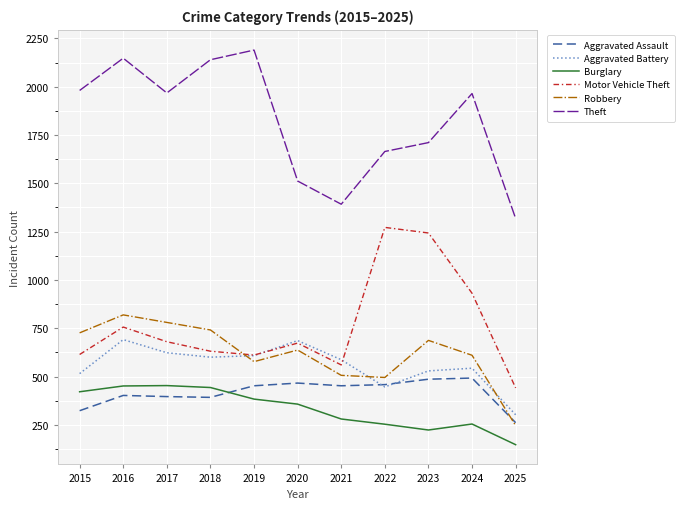

What is the total value across all series at 2025?

2715